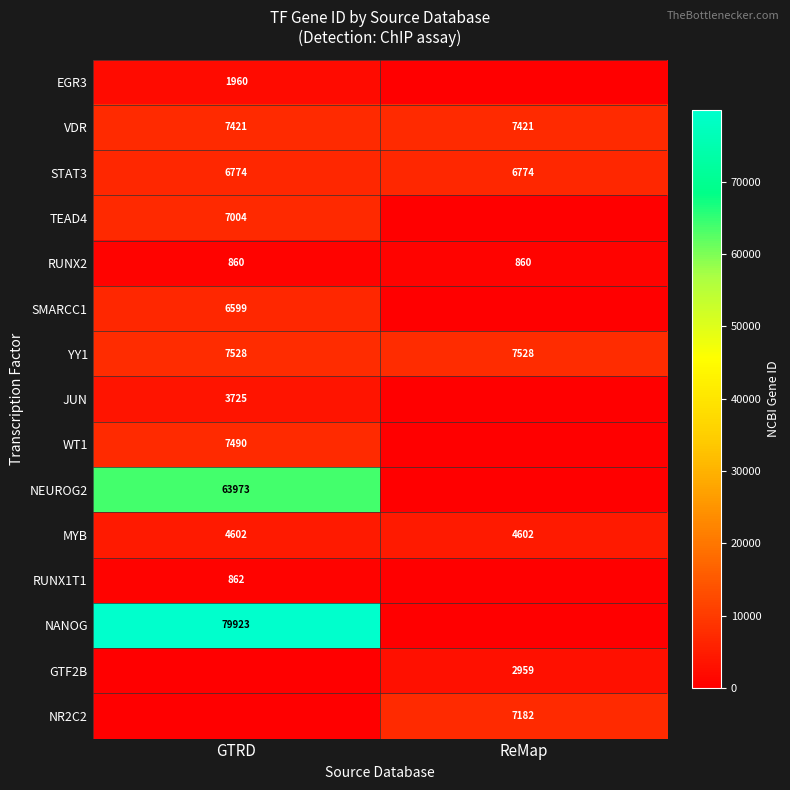

Between ReMap and GTRD, which is larger?

GTRD